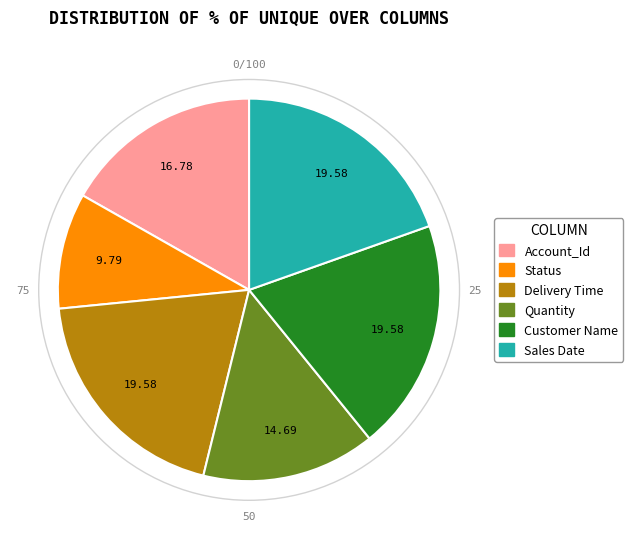

Does Customer Name represent more than half of the total?

No